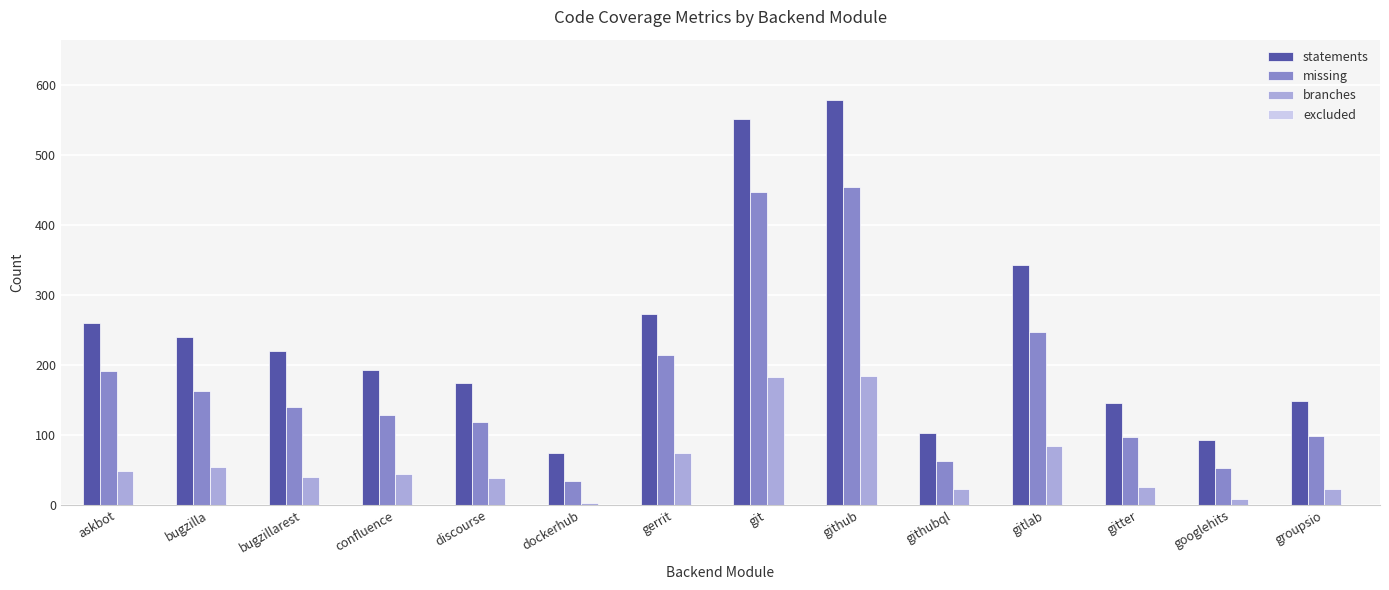

Rank the series by their average value, from highest to lowest.

statements, missing, branches